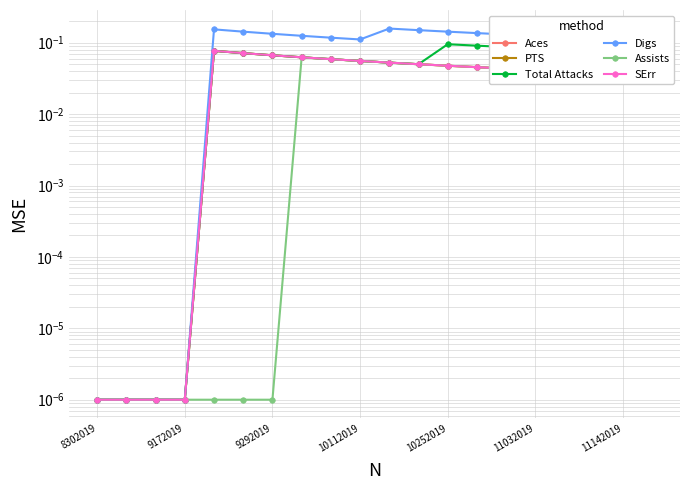

At which category does the chart reach its peak across all series?

10